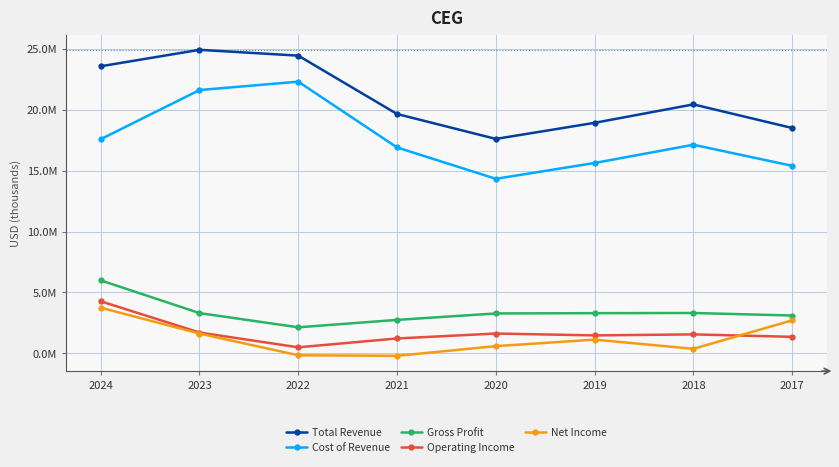

What is the difference between the maximum and minimum values in the Operating Income series?

3779000